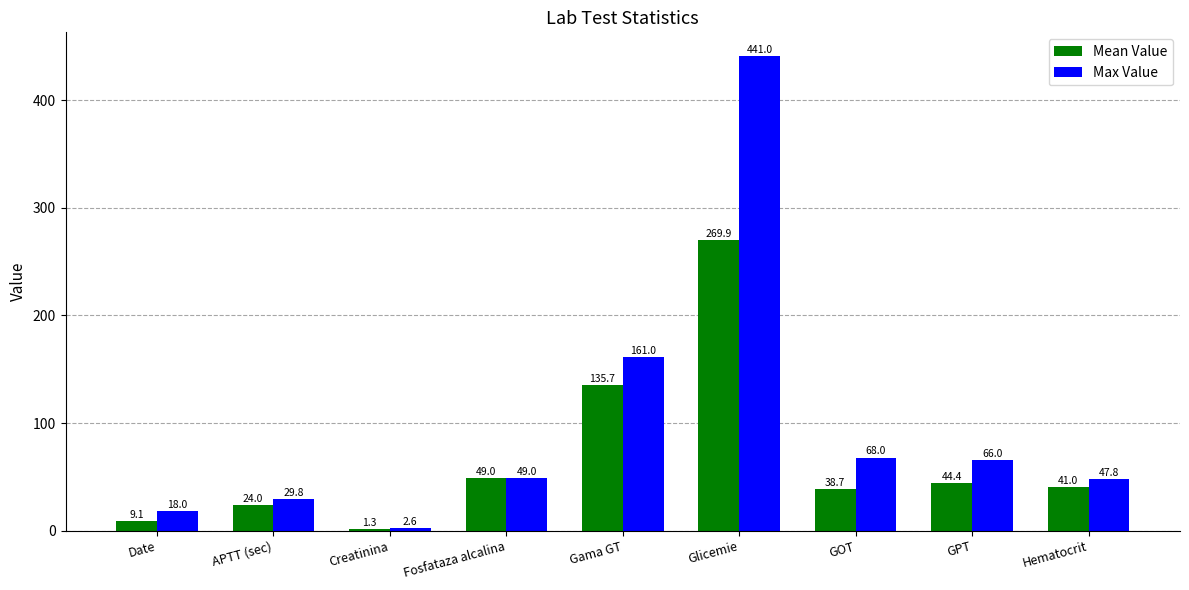

What is the highest value of the Mean Value series?

269.9